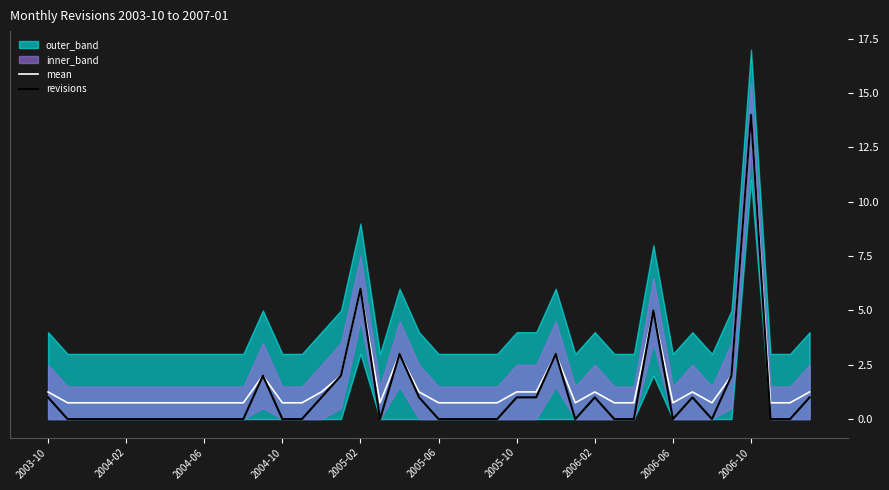

What is the maximum value for mean?

14.0